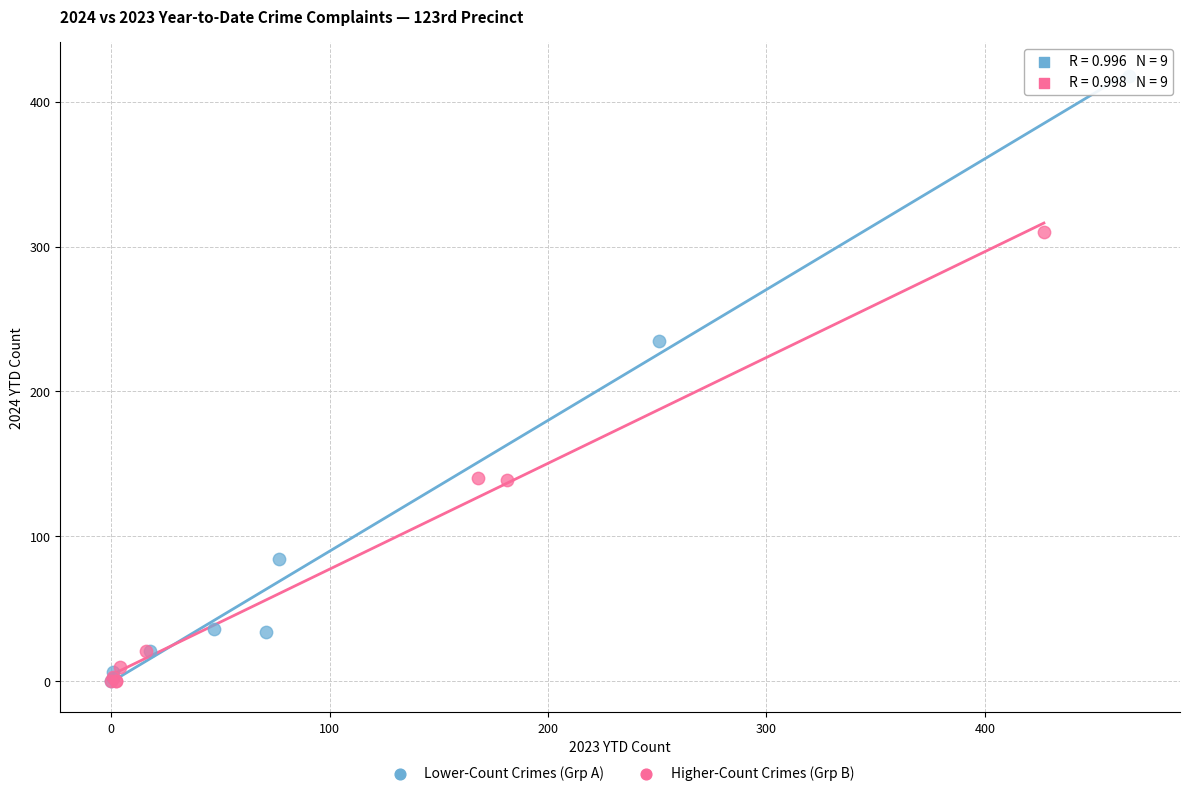

Which series contains the highest Y value?

Lower-Count Crimes (Grp A)